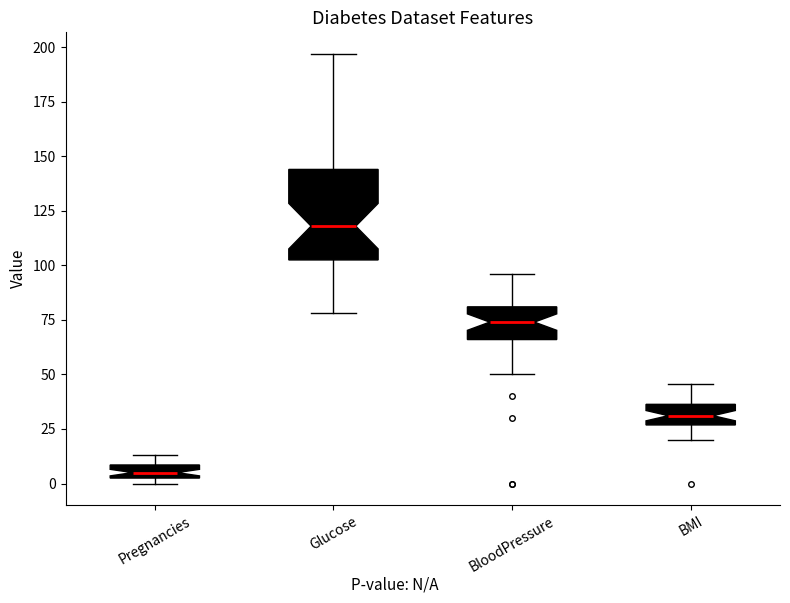

Where is the upper edge of the box for Glucose on the y-axis? The values are not printed on the chart, so give them approximately, as read against the axis.

145